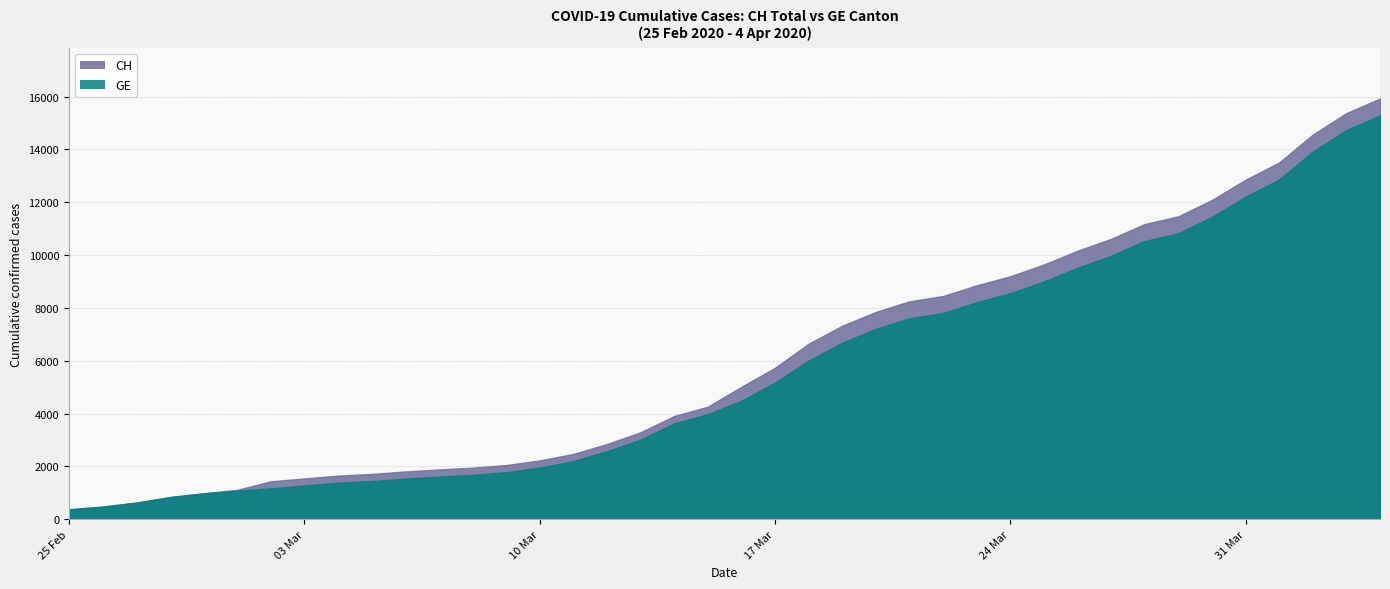

At which category is the sum across all series the highest?

2020-04-04